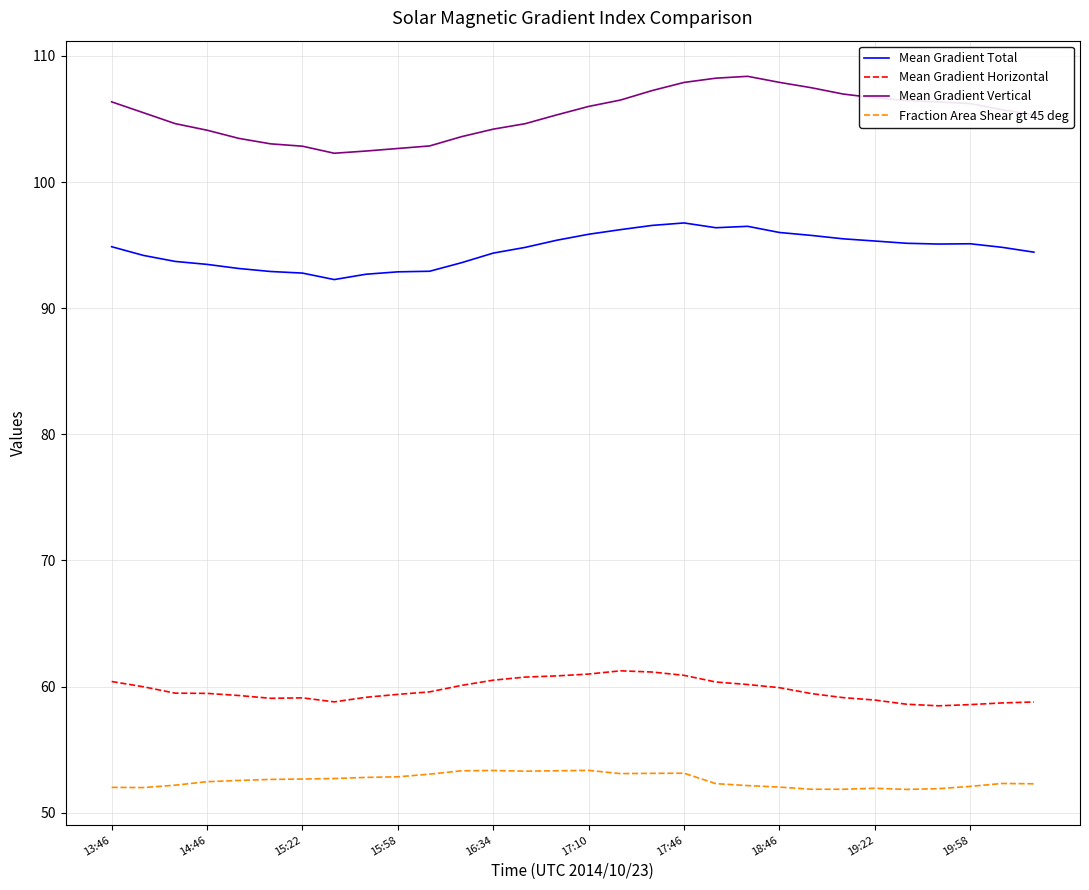

Rank the series by their maximum value, from lowest to highest.

Fraction Area Shear gt 45 deg, Mean Gradient Horizontal, Mean Gradient Total, Mean Gradient Vertical